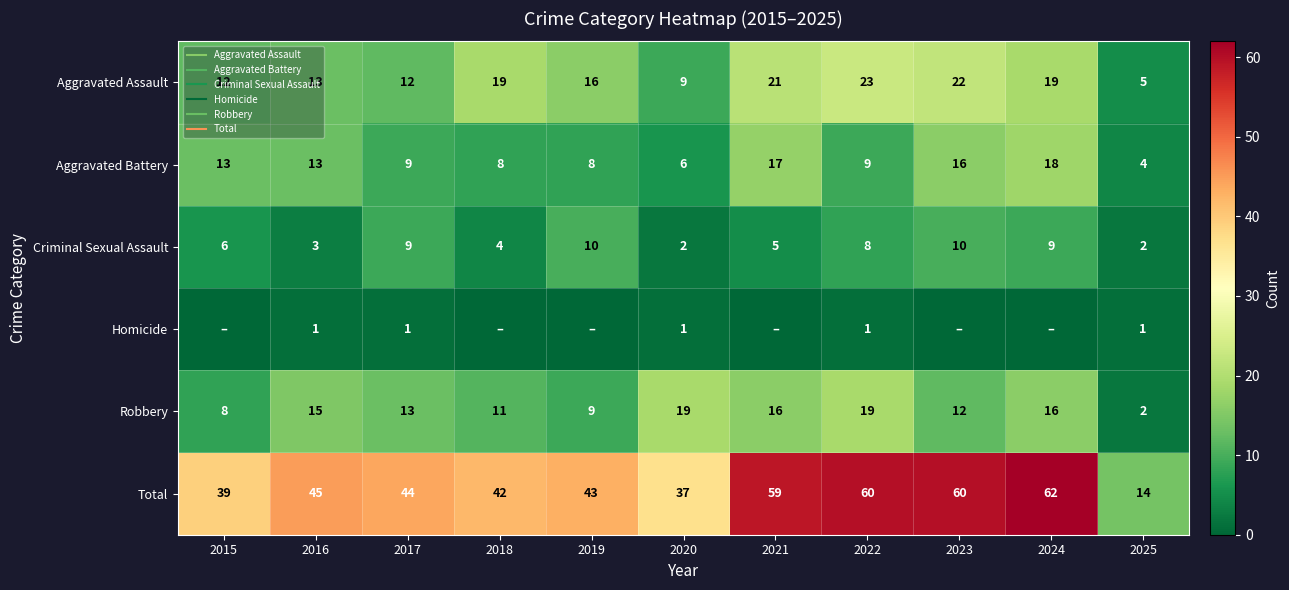

At which category does the chart reach its peak across all series?

2024